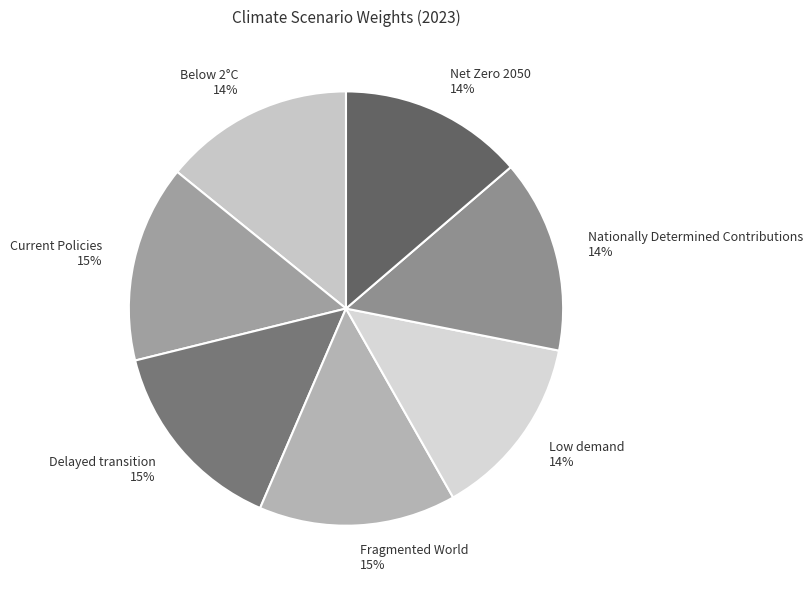

How many segments does this pie chart have?

7